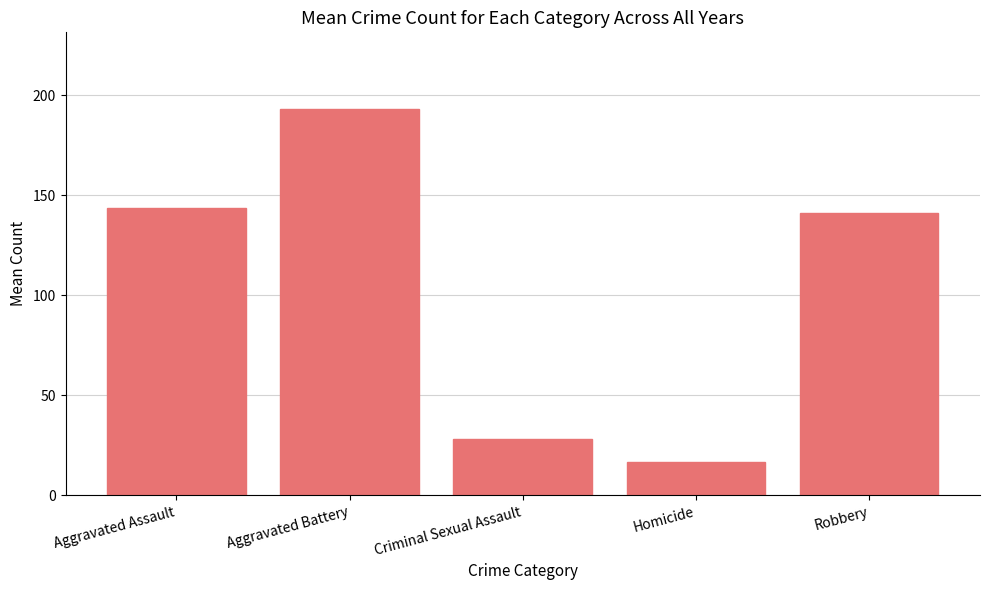

What is the ratio of the value at Aggravated Battery to the value at Homicide?

11.6